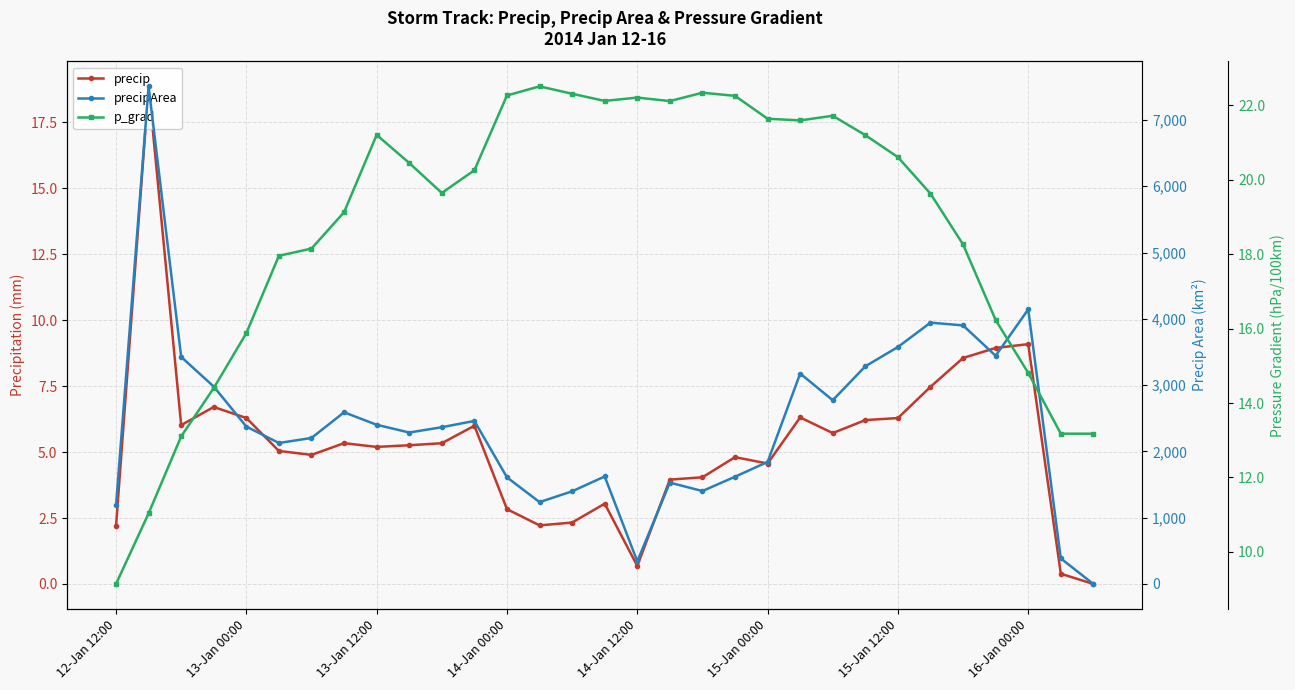

Which series has the largest range (max minus min)?

precipArea